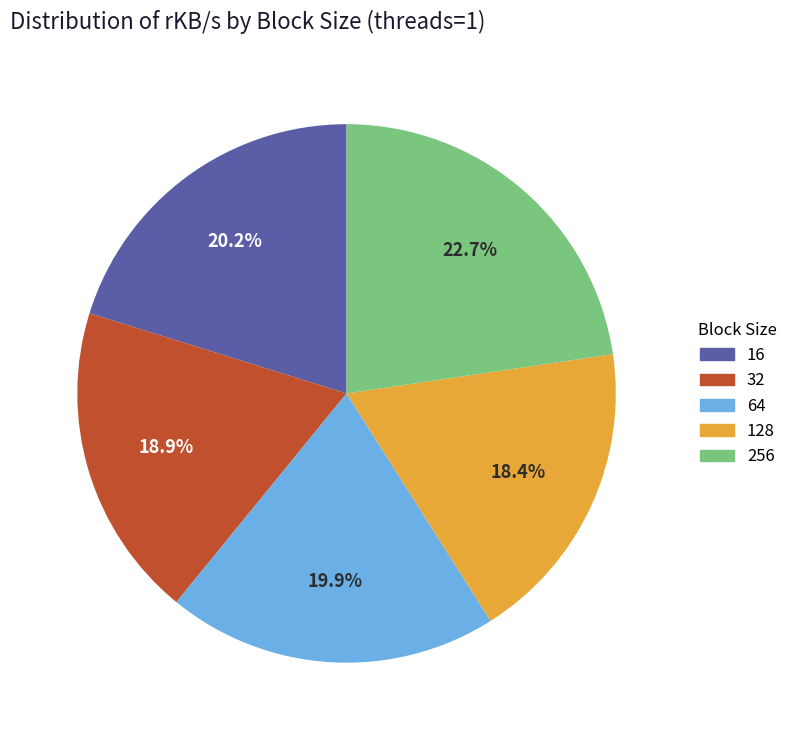

How many segments does this pie chart have?

5